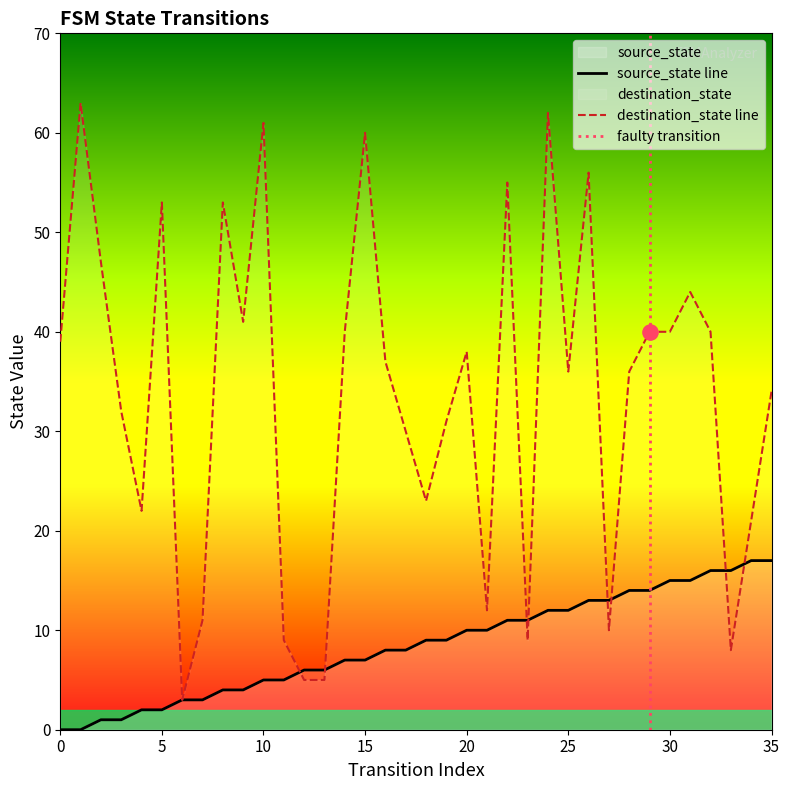

At which category is the sum across all series the highest?

24